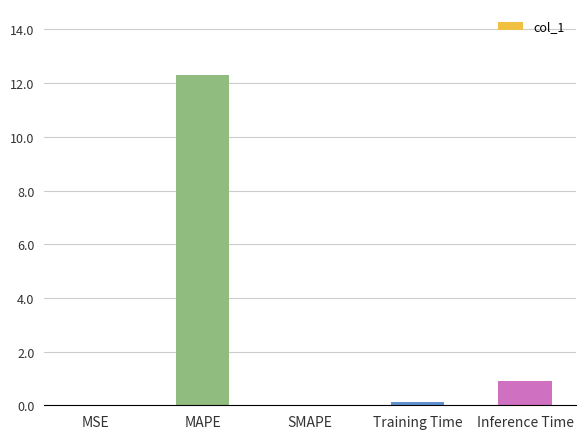

How many data points does each series have?

5